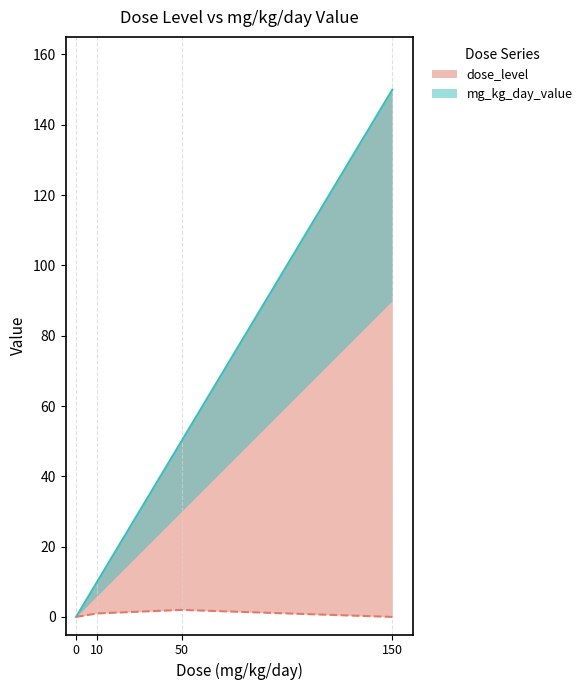

At which category does the chart reach its minimum across all series?

0 mg/kg/day